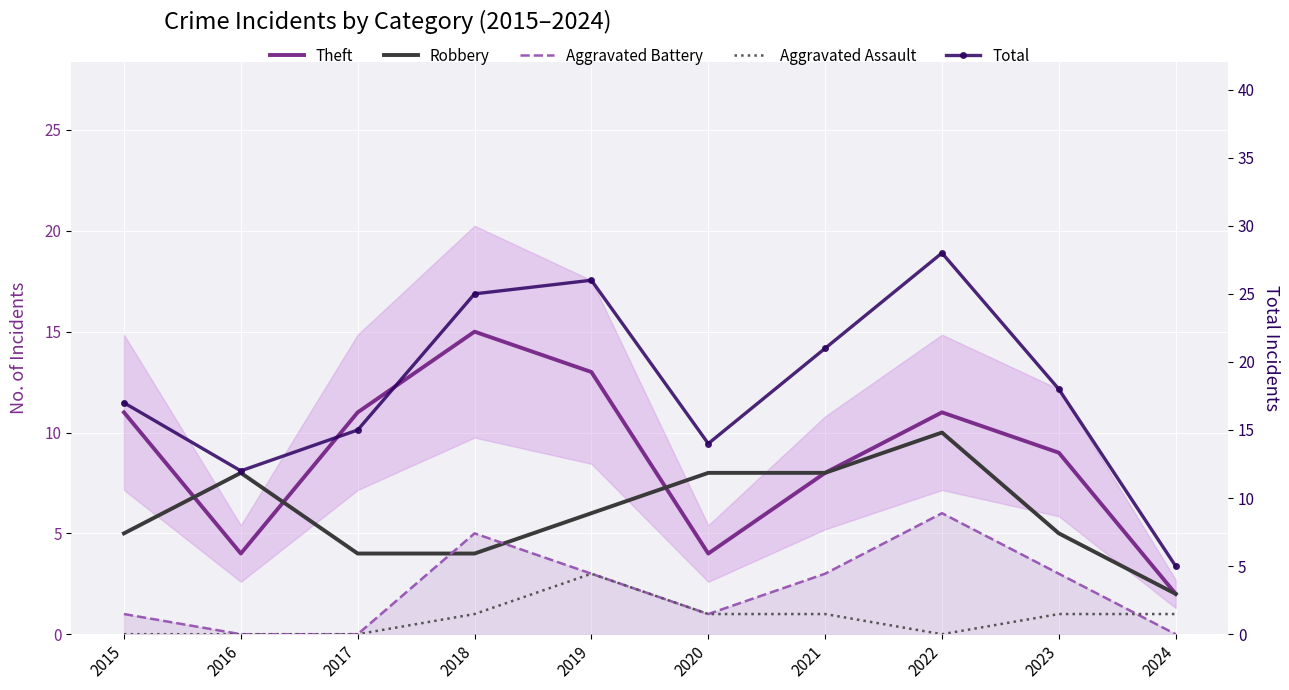

Where do Aggravated Battery and Aggravated Assault first cross each other?

2023 and 2024